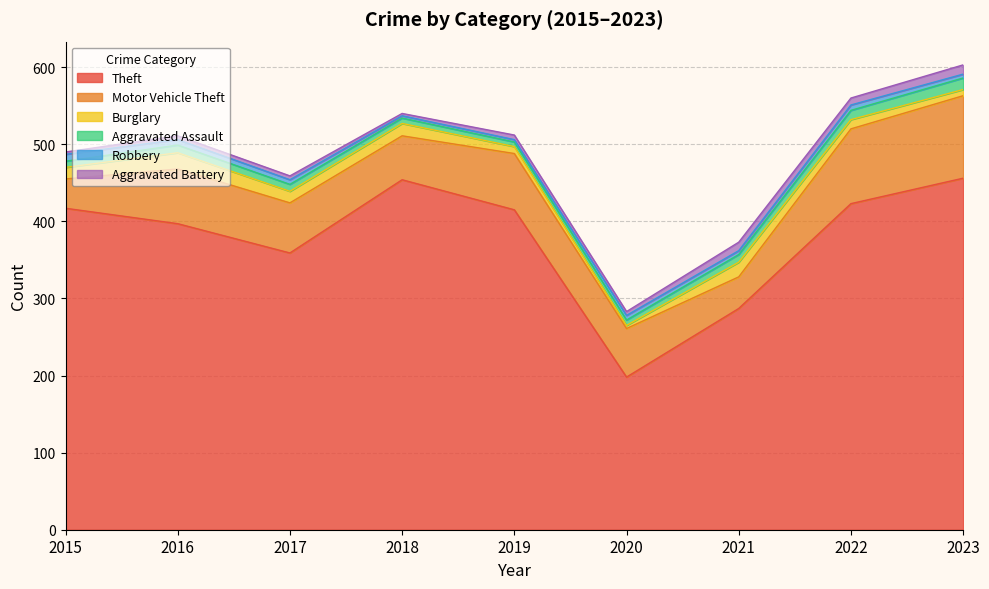

True or false: Aggravated Battery and Motor Vehicle Theft intersect in this chart.

False